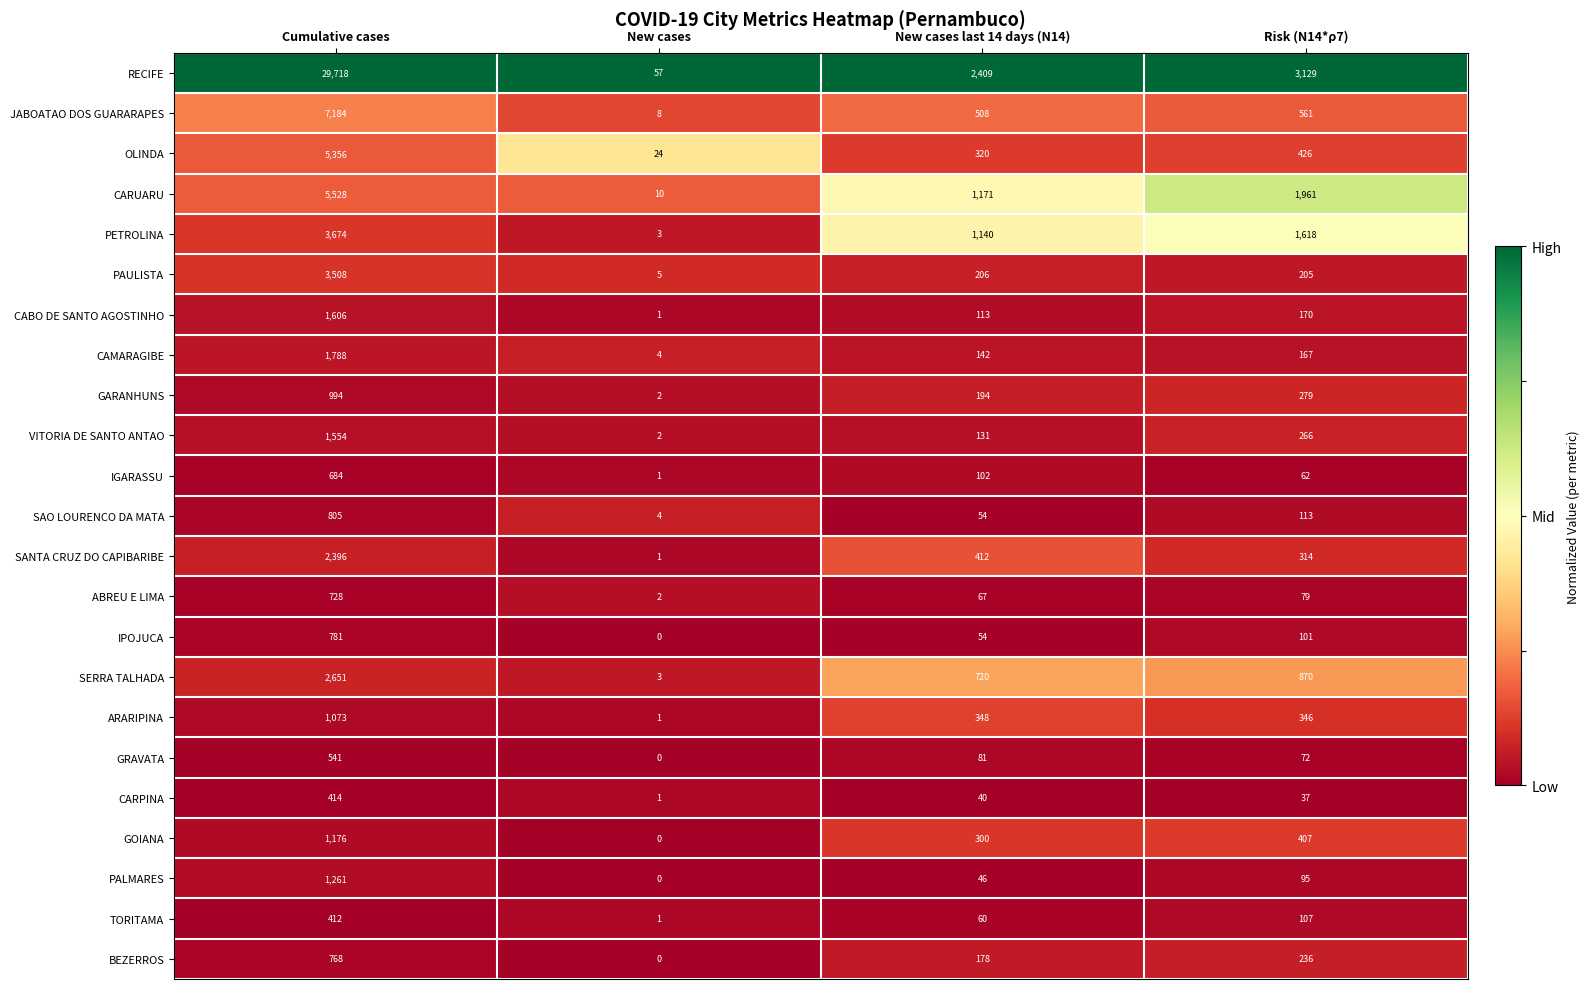

The value of CABO DE SANTO AGOSTINHO at Cumulative cases is 2846. True or false?

False